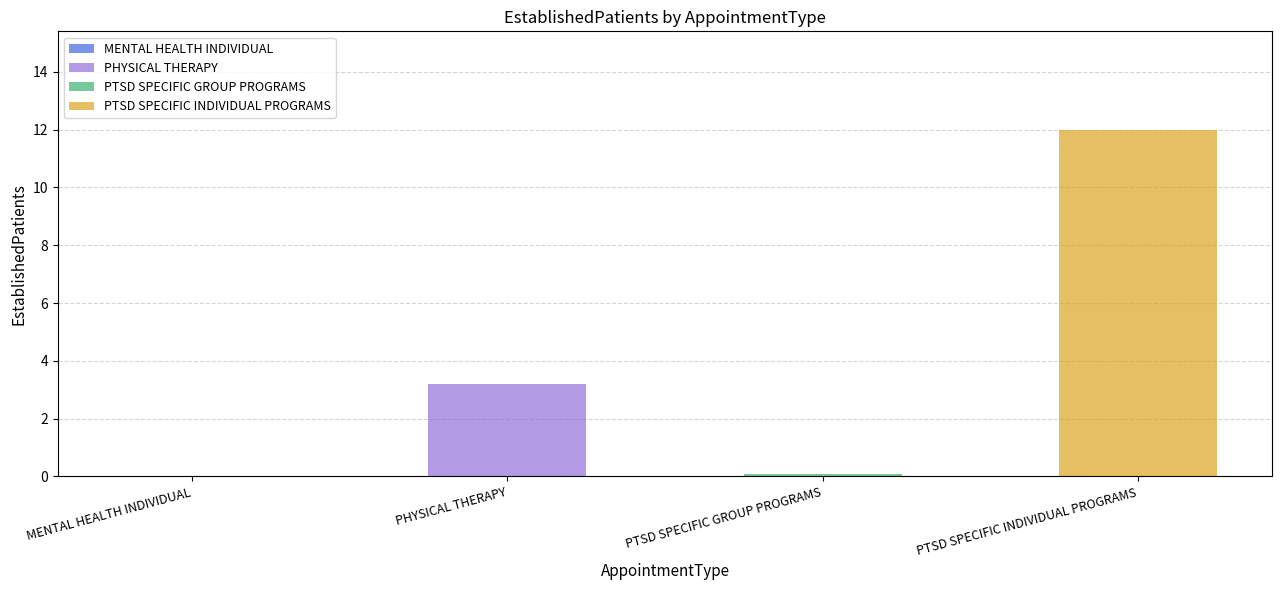

What is the difference between the values at PTSD SPECIFIC GROUP PROGRAMS and PTSD SPECIFIC INDIVIDUAL PROGRAMS?

11.9